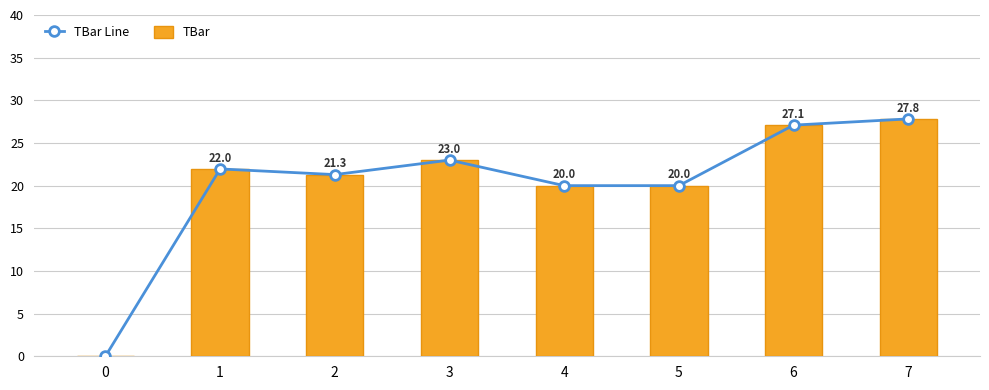

List the labels in order of TBar Line value, largest first.

7, 6, 3, 1, 2, 4, 5, 0